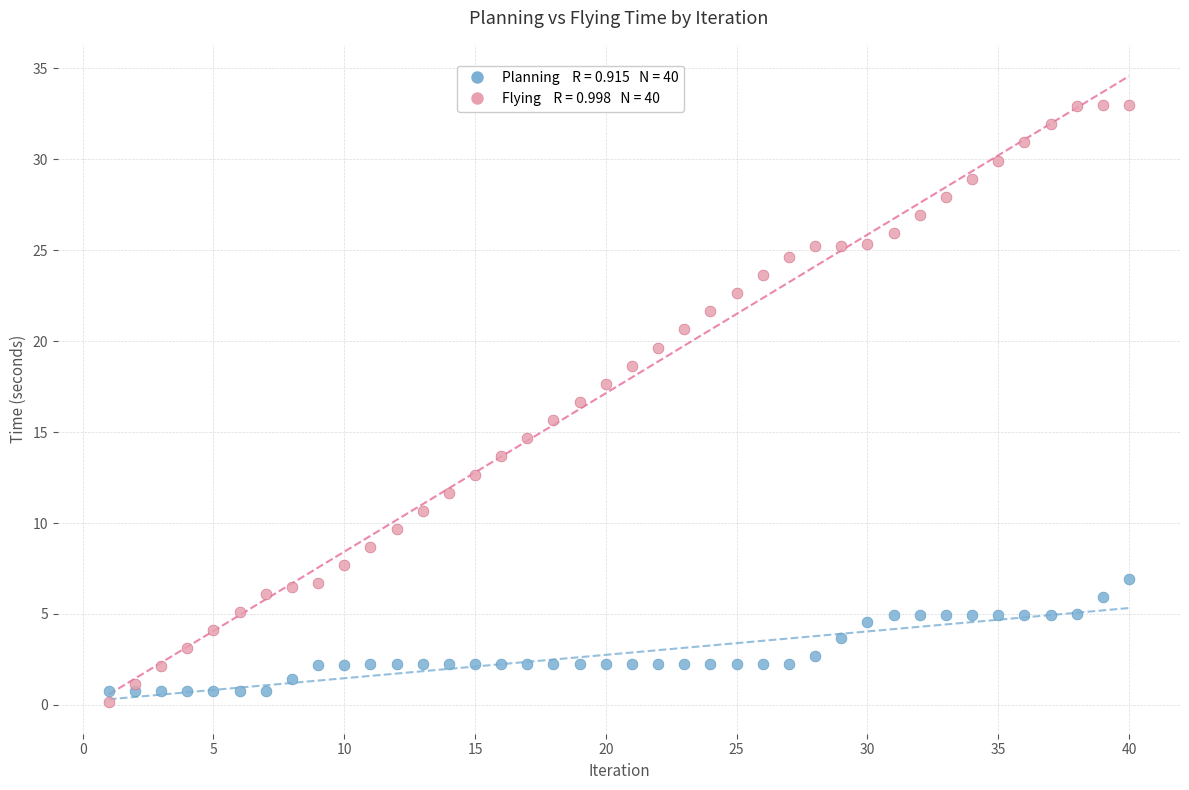

Across all data points, what is the range of Y values (max minus min)?

32.8